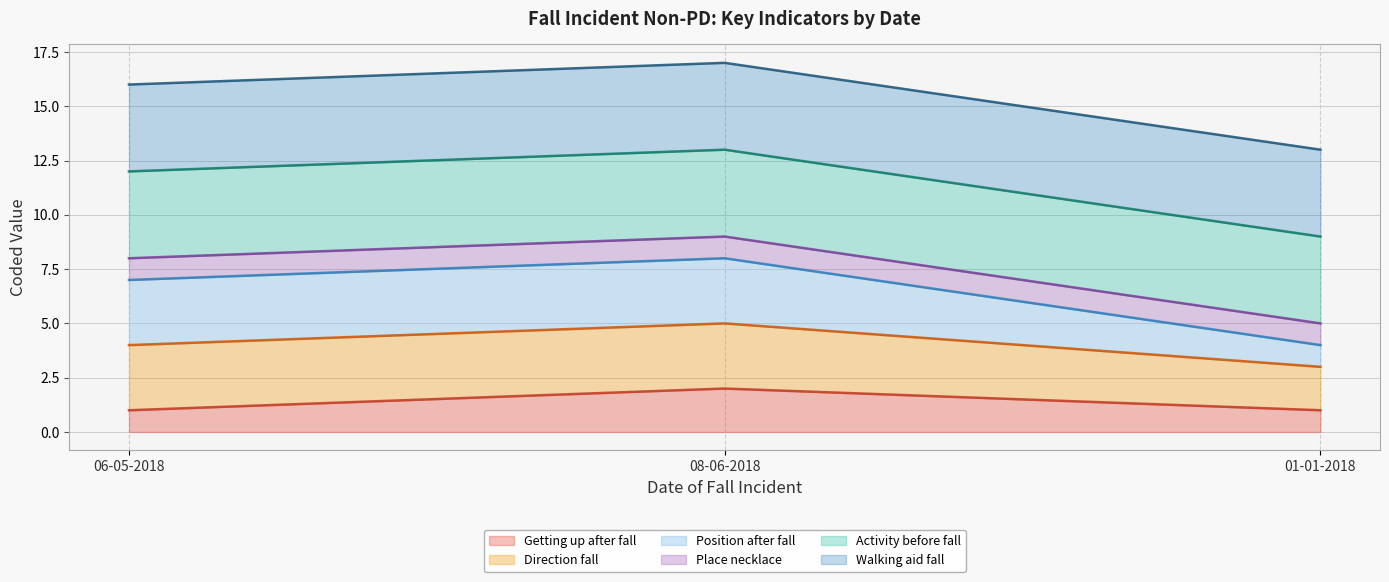

Does the chart display data point markers on the line(s)?

No